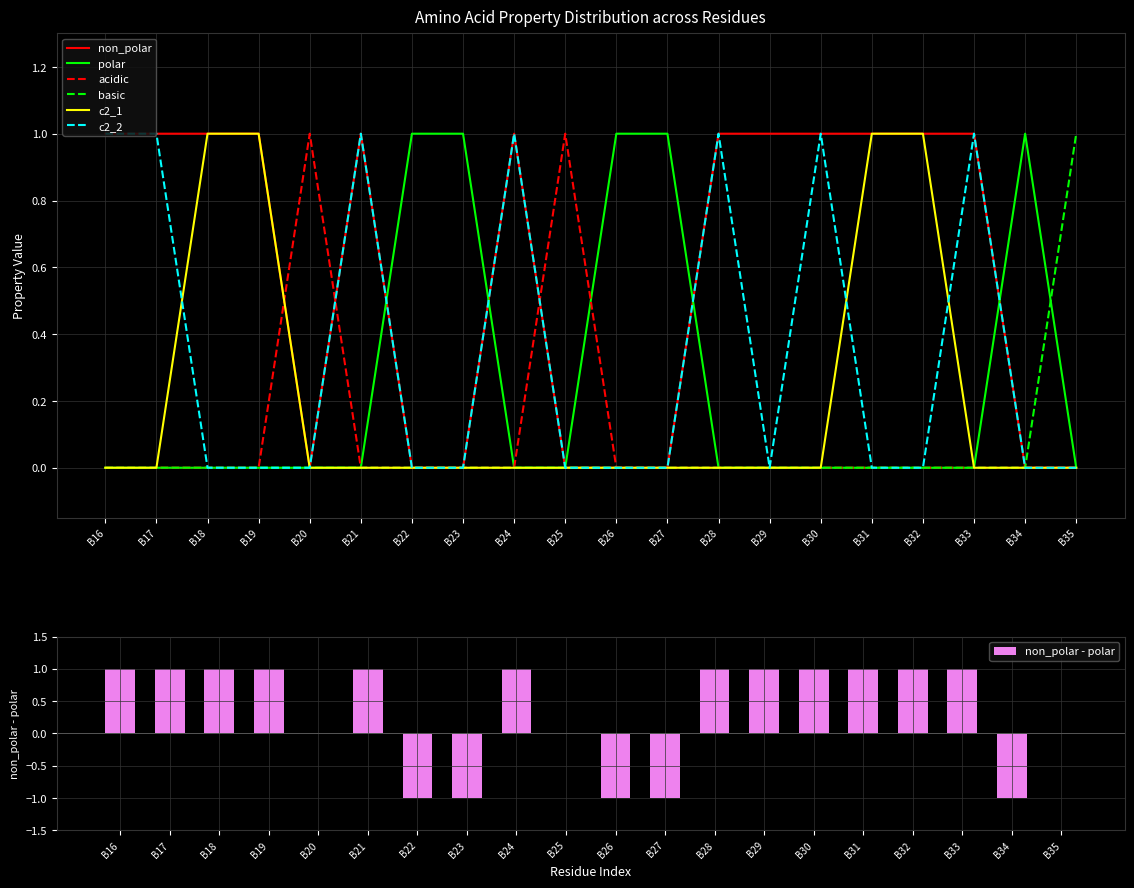

At how many categories does at least one series exceed 0?

20